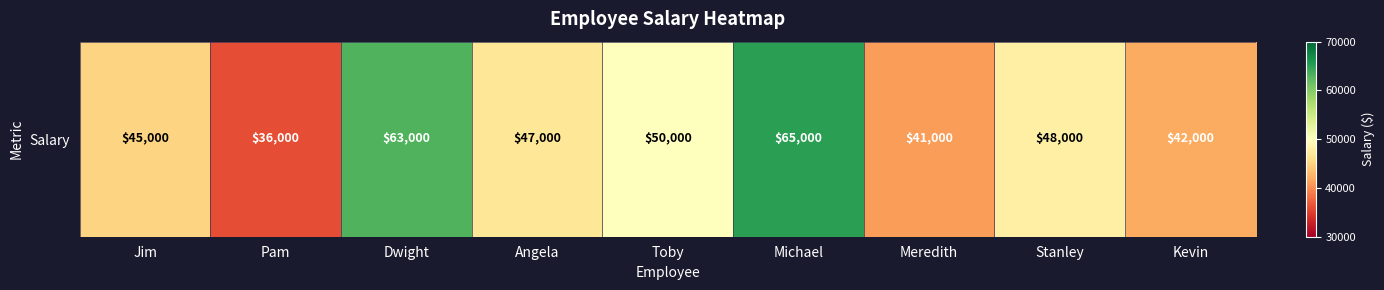

Where does the data first go above 47000?

Dwight